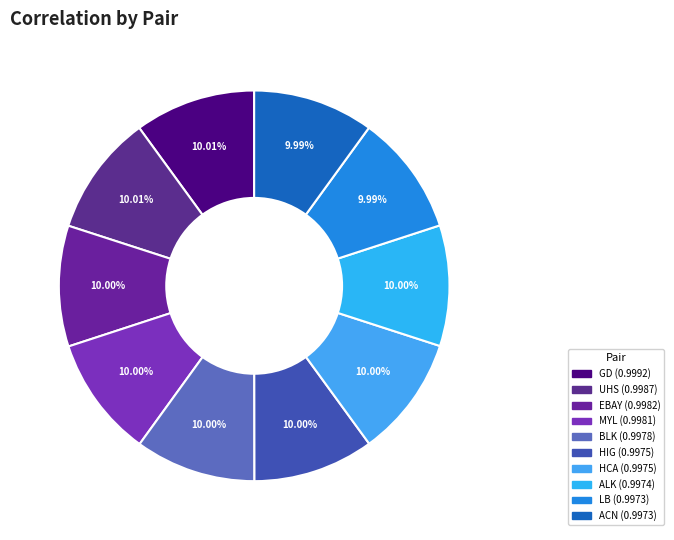

What percentage do MYL and UHS together represent?

20.0%